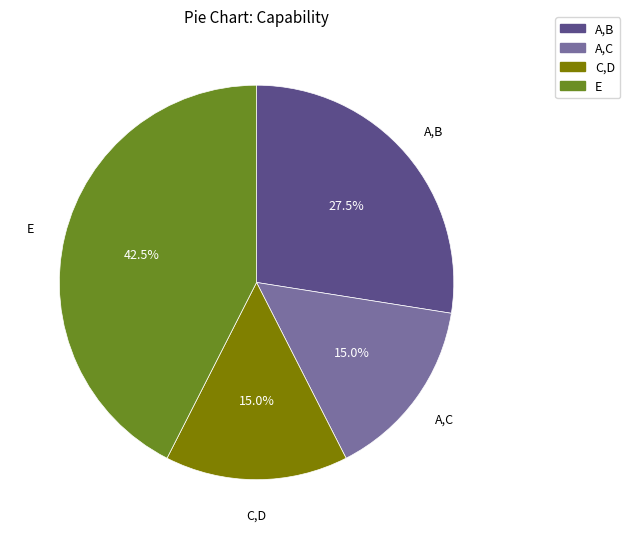

To the nearest percent, what is the average slice percentage?

25%